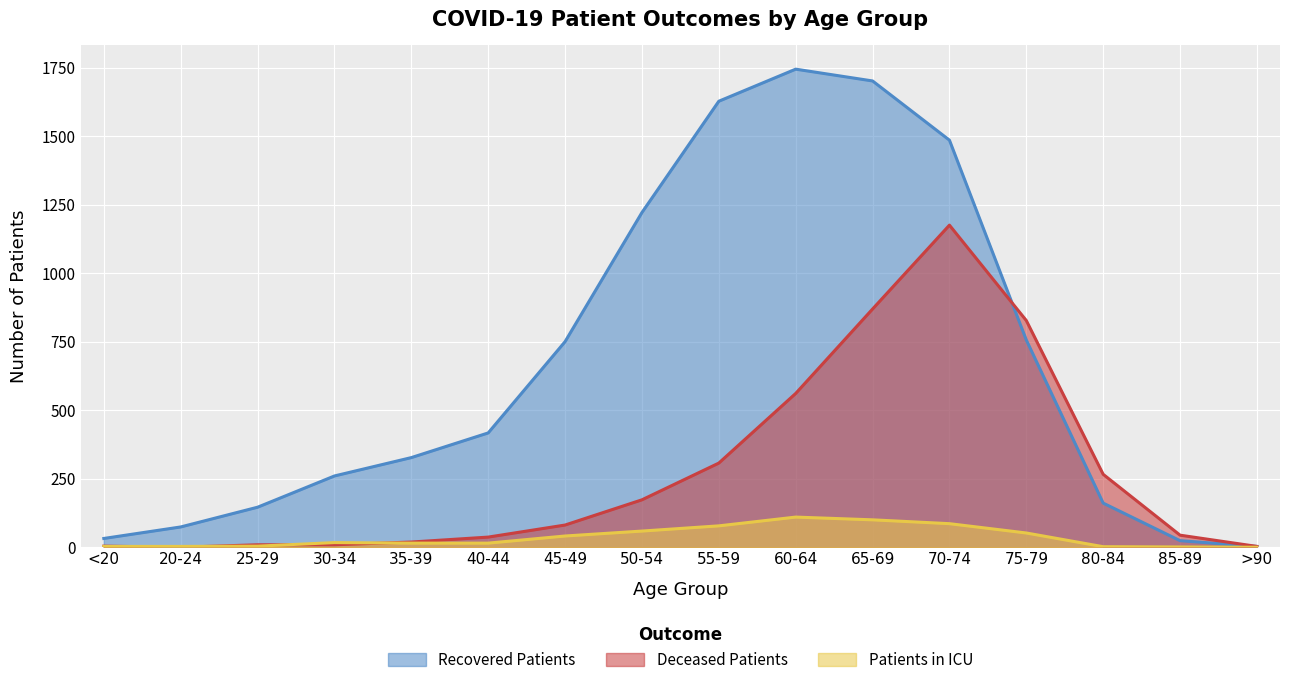

What is the sum of all recovered_patients values?

10728